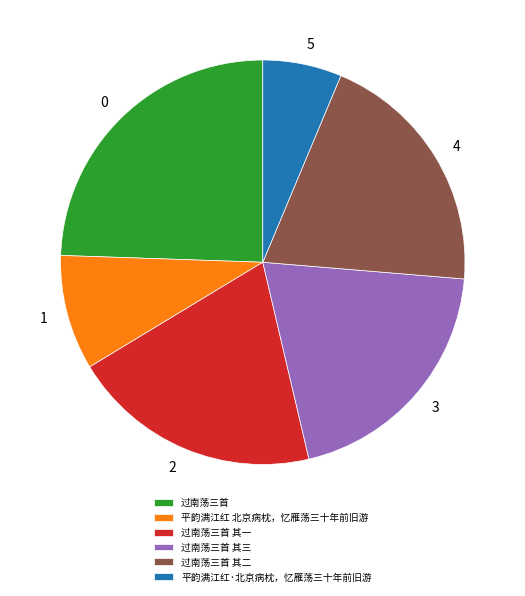

Does any single category account for the majority?

No